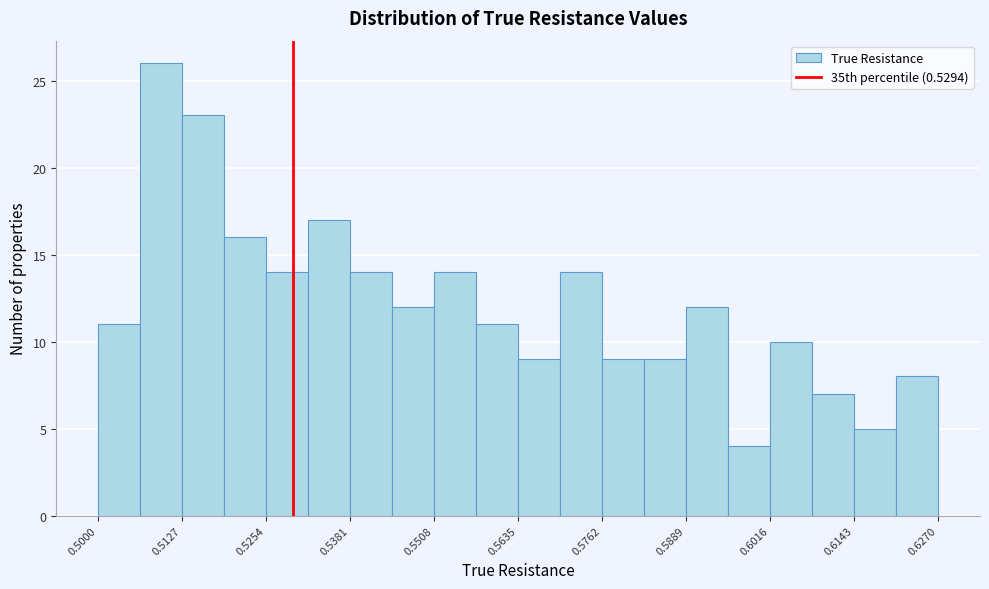

Around what value on the x-axis is the tallest bar? Give the approximate position of its centre, as read against the axis.

0.510